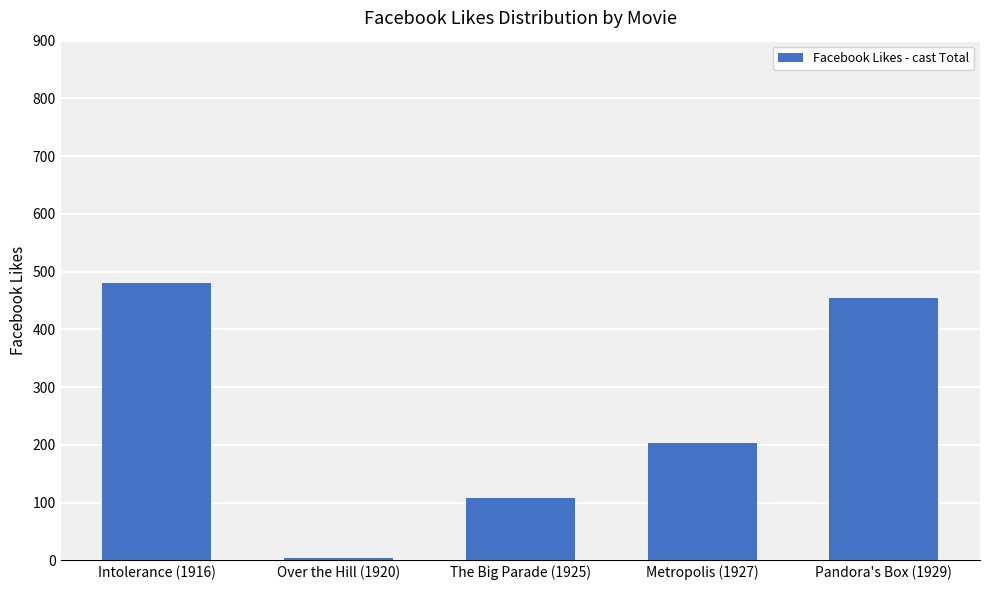

Reading left to right, what are all the values shown in this chart?

Intolerance (1916)=481	Over the Hill (1920)=4	The Big Parade (1925)=108	Metropolis (1927)=203	Pandora's Box (1929)=455